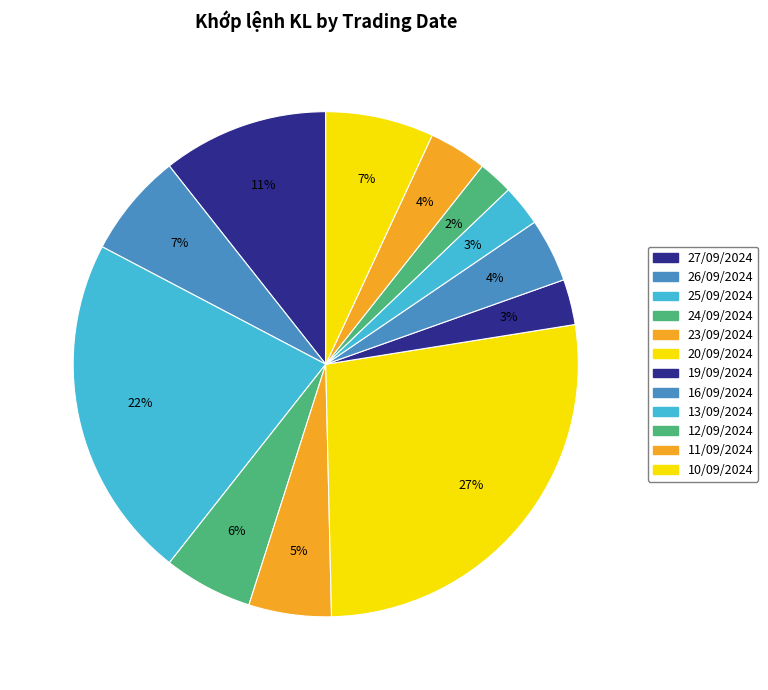

Does any single category account for the majority?

No